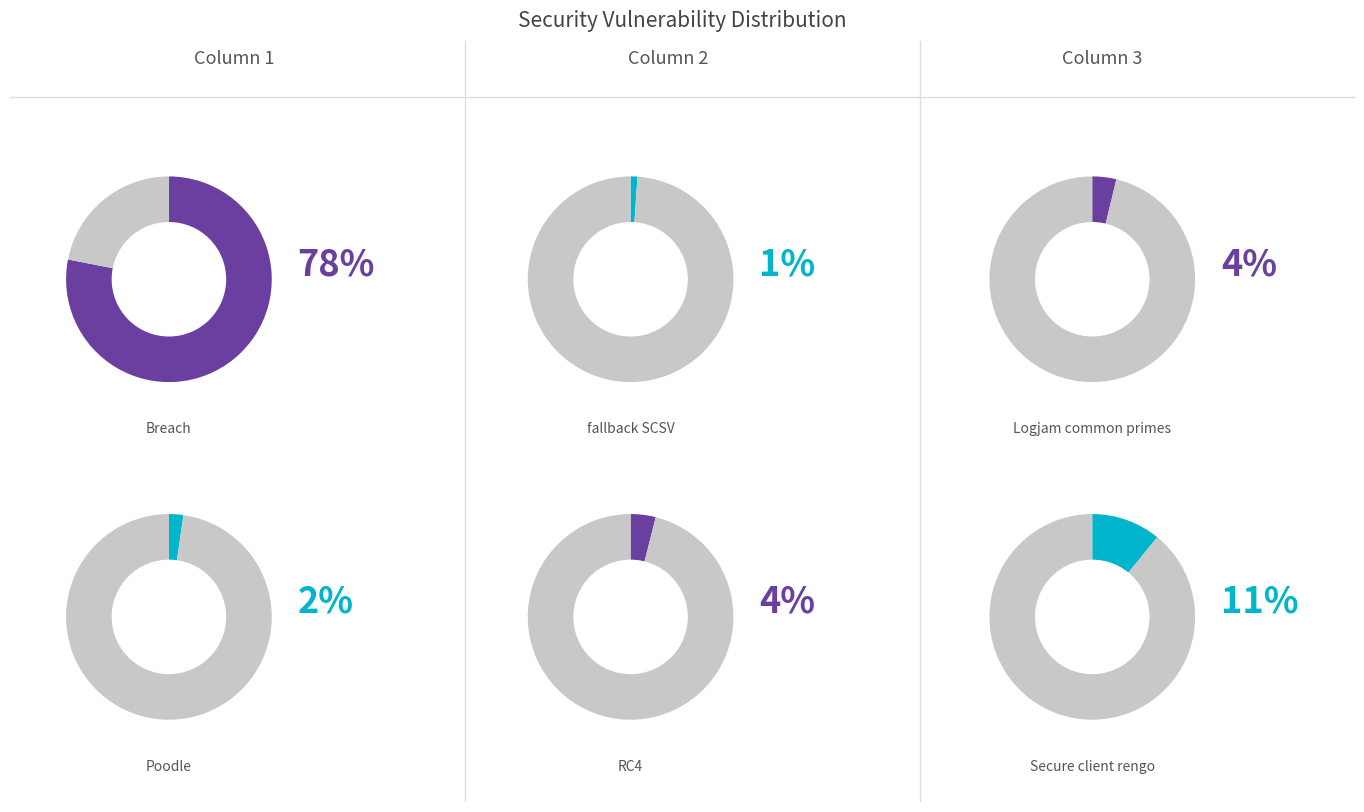

How many slices are in this pie chart?

6